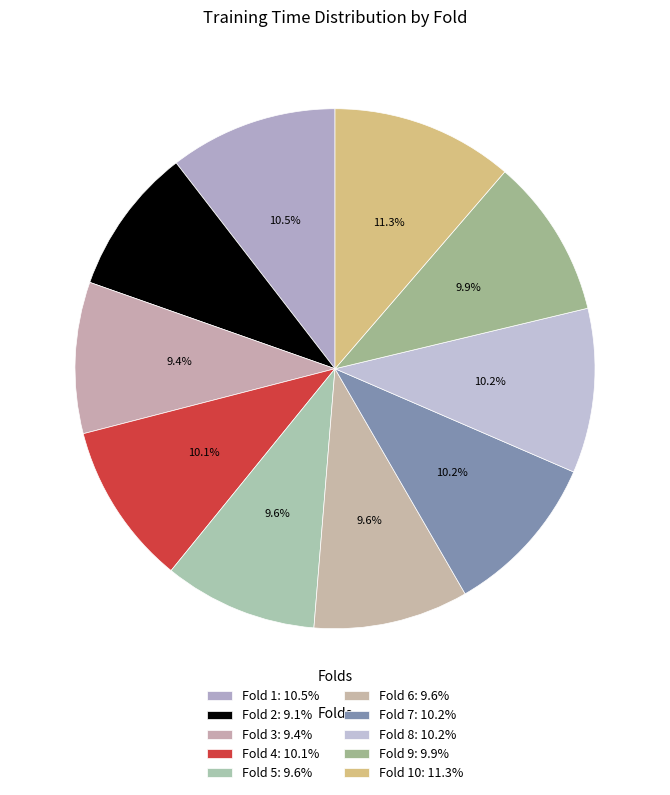

How many segments does this pie chart have?

10